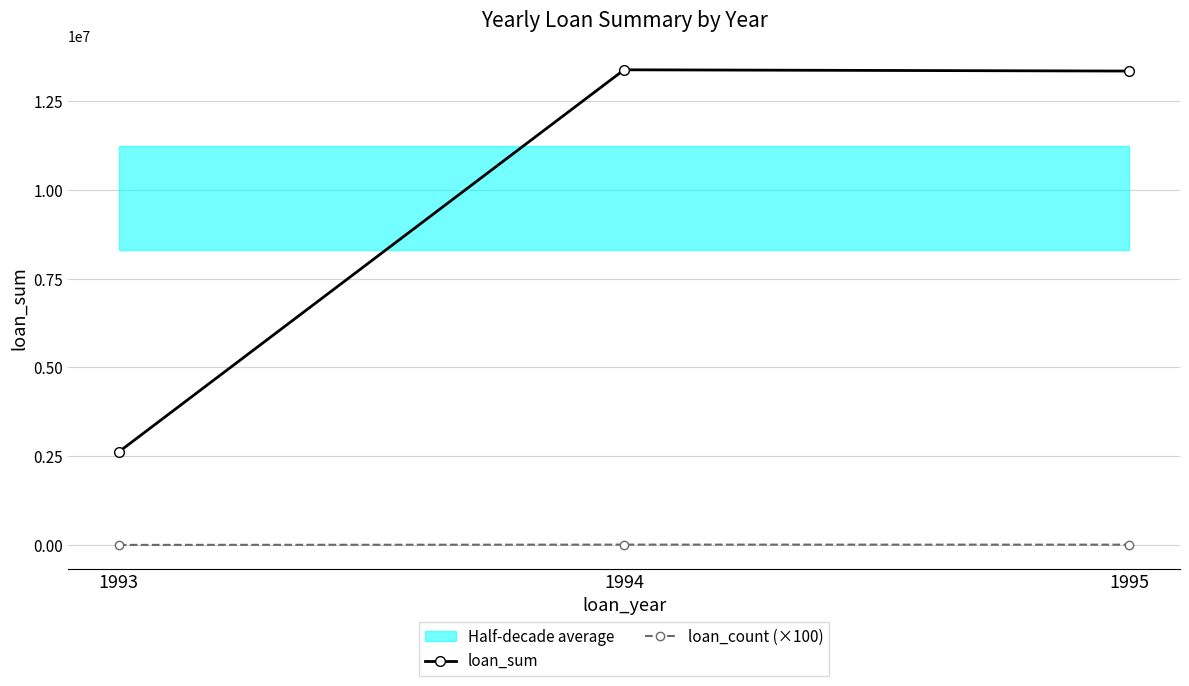

What is the sum of all loan_sum values?

29343552